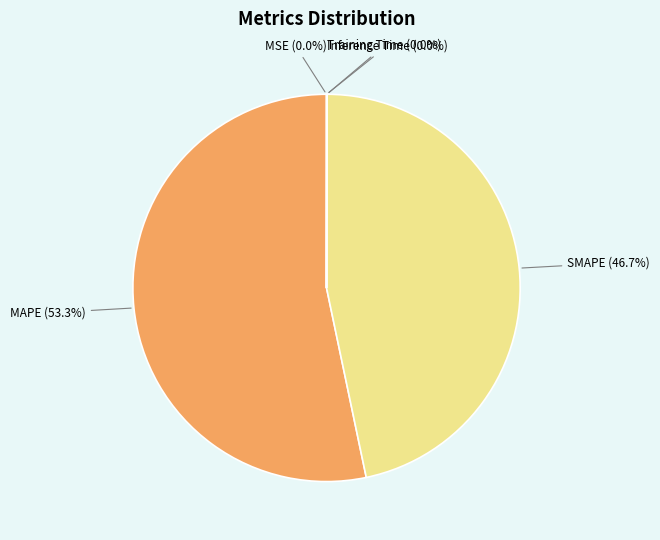

How much of the chart is everything except MAPE (53.3%)?

46.7%